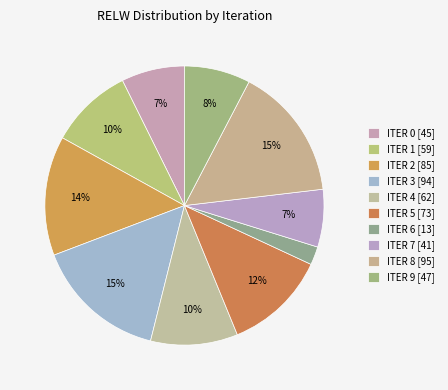

How many slices are in this pie chart?

10